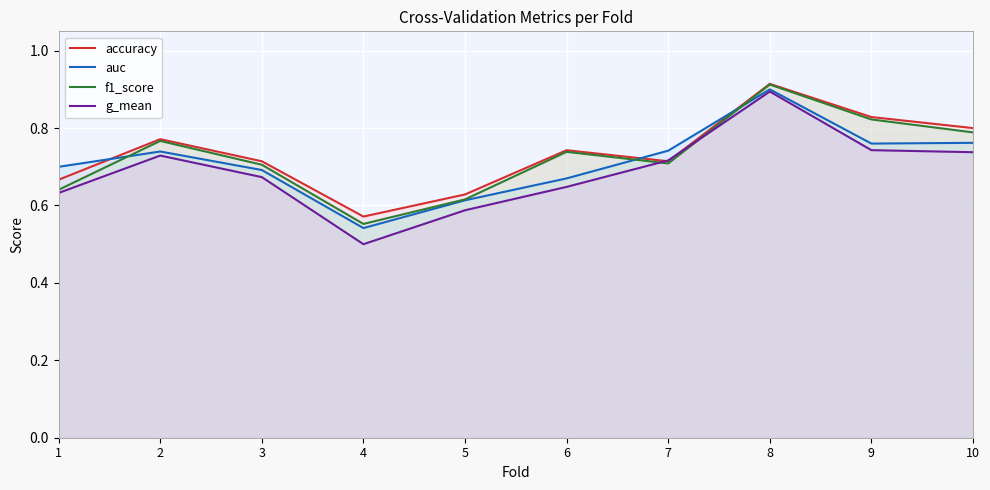

How many f1_score values are between 0 and 1?

10